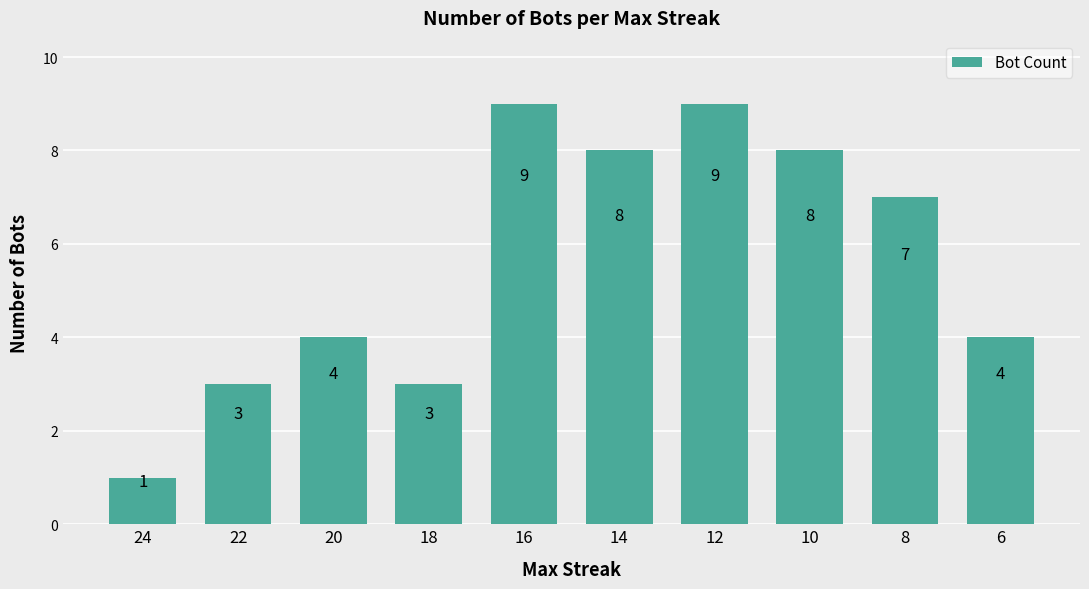

What value does the data have at 8?

7